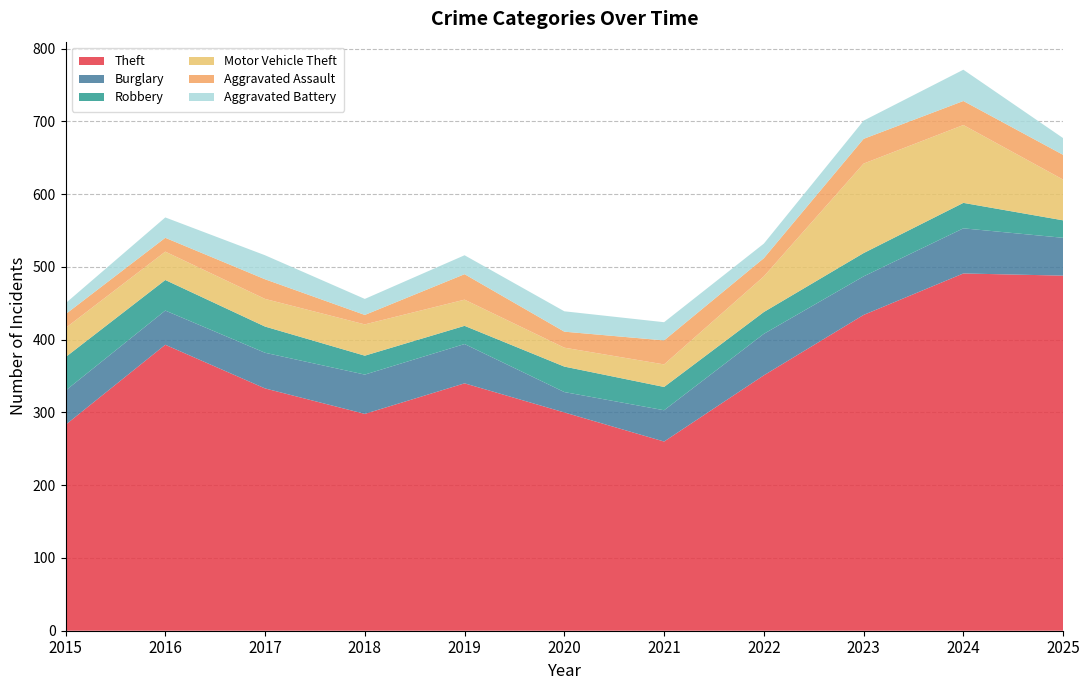

Reading left to right, what are all the values shown in this chart?

Theft: 2015=283	2016=393	2017=333	2018=298	2019=340	2020=300	2021=260	2022=351	2023=434	2024=491	2025=488
Burglary: 2015=47	2016=47	2017=49	2018=54	2019=54	2020=28	2021=43	2022=57	2023=53	2024=62	2025=52
Robbery: 2015=46	2016=42	2017=36	2018=26	2019=25	2020=35	2021=32	2022=30	2023=32	2024=35	2025=24
Motor Vehicle Theft: 2015=40	2016=39	2017=38	2018=43	2019=36	2020=26	2021=31	2022=49	2023=123	2024=107	2025=56
Aggravated Assault: 2015=19	2016=19	2017=27	2018=13	2019=35	2020=22	2021=33	2022=25	2023=34	2024=33	2025=34
Aggravated Battery: 2015=15	2016=28	2017=33	2018=22	2019=26	2020=28	2021=25	2022=20	2023=25	2024=43	2025=23